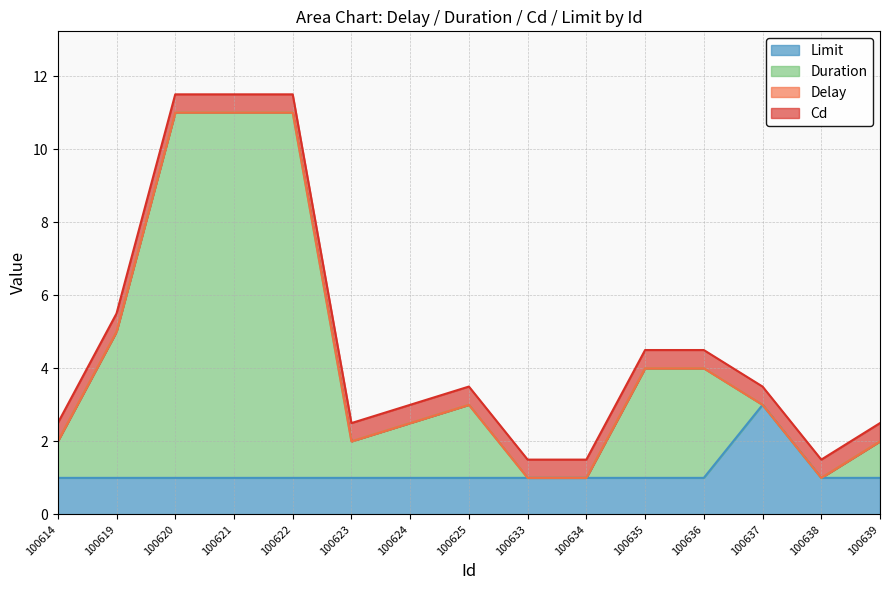

Read the Duration value at 100635.

4.0